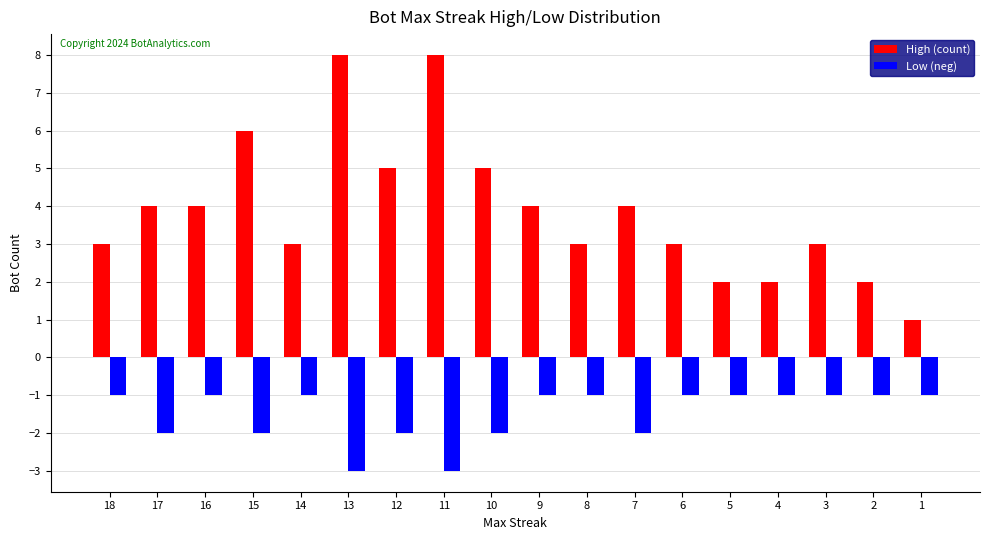

How many values in the High (count) series are below 4?

9